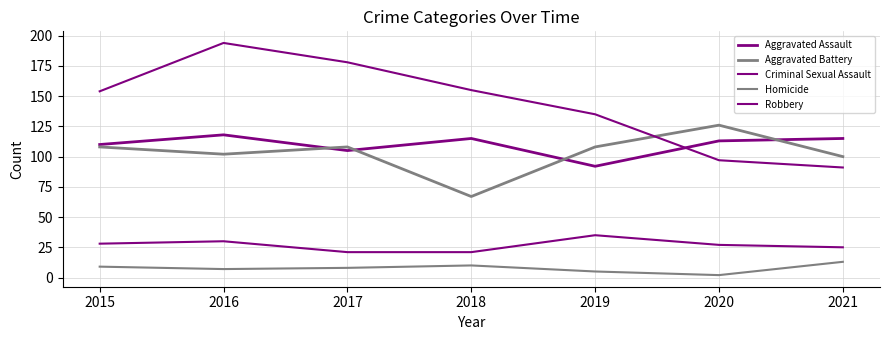

True or false: Criminal Sexual Assault and Aggravated Battery cross at least once.

False